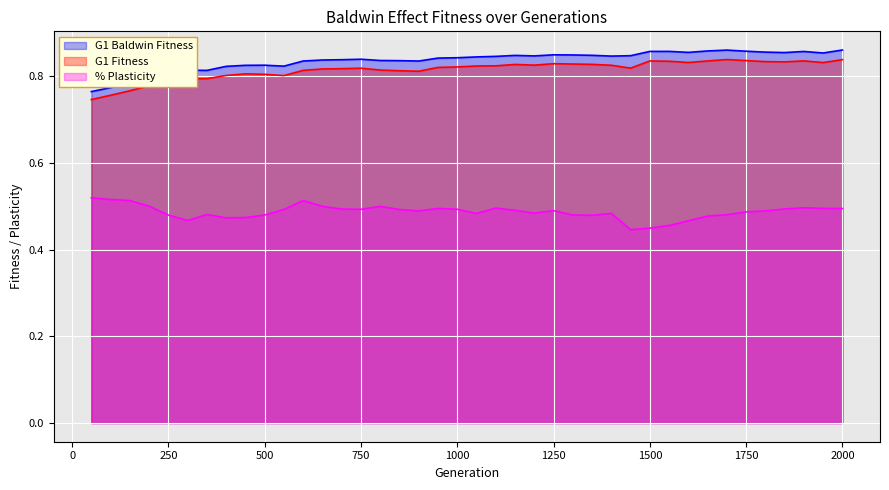

Between 200 and 850, which series saw the biggest shift?

G1 Baldwin Fitness